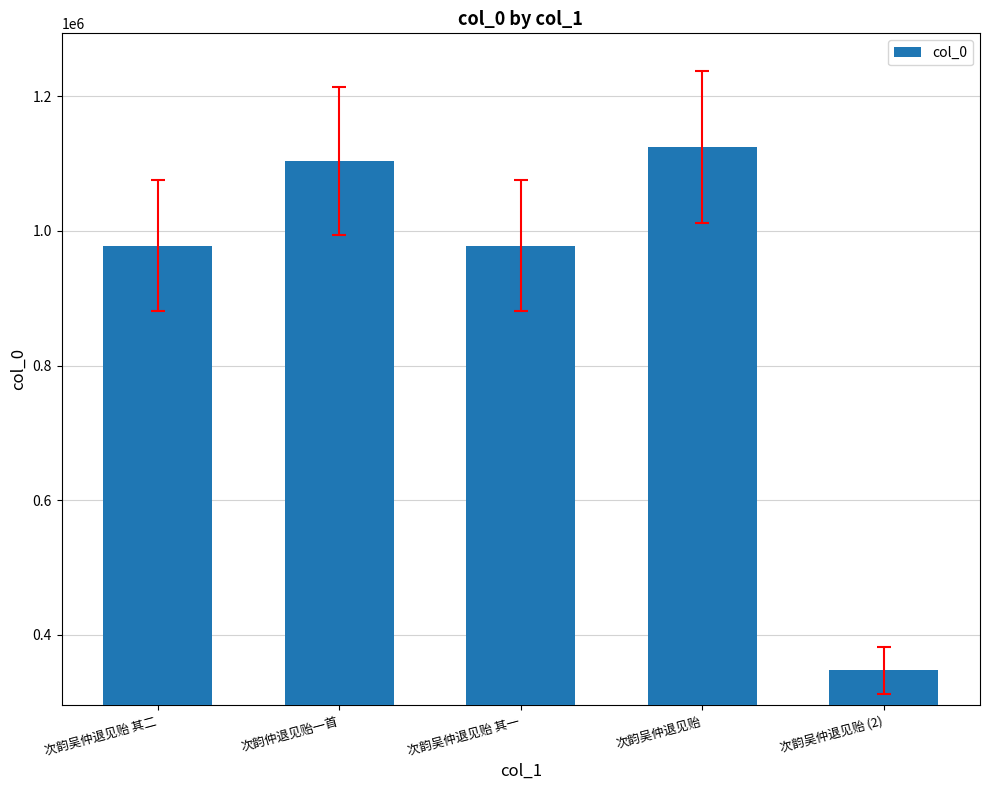

What is the sum of all values?

4532794